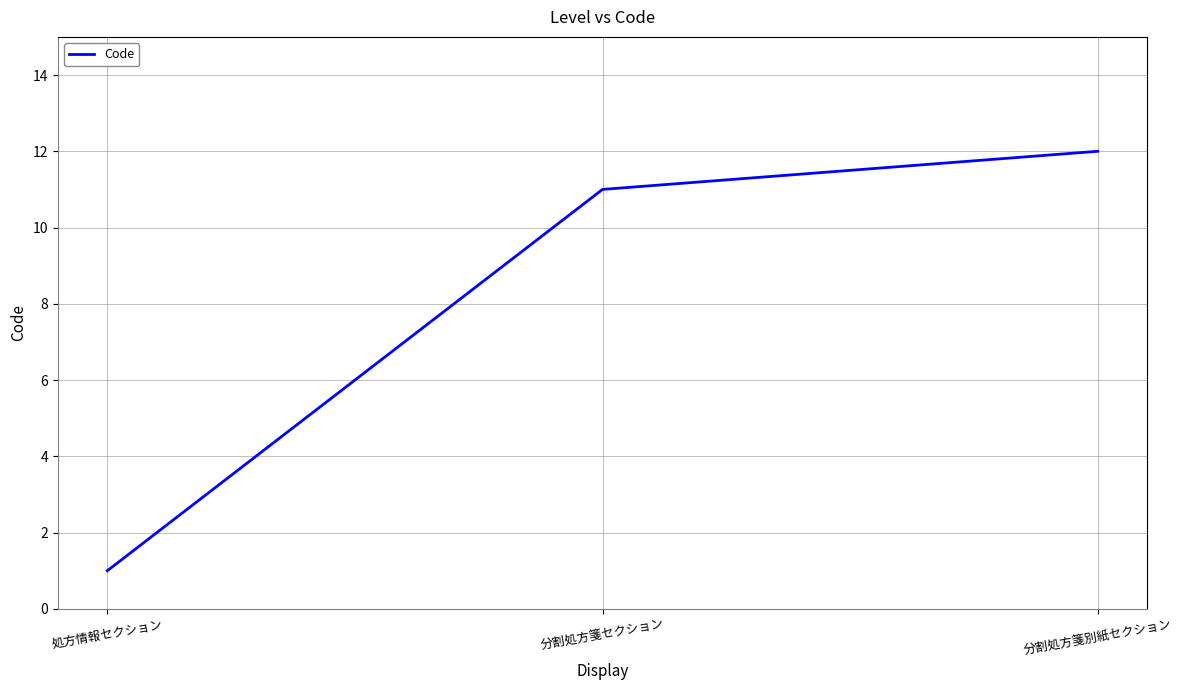

How many lines are shown in the chart?

1